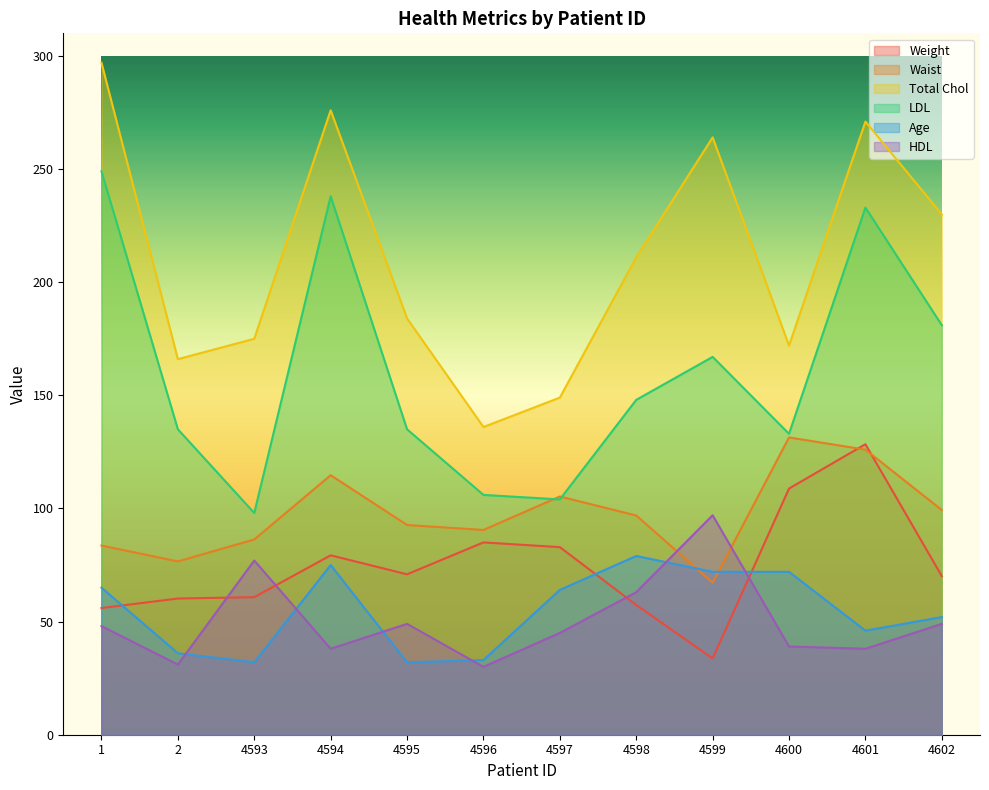

What is the difference between the highest and lowest values at 4594?

238.0